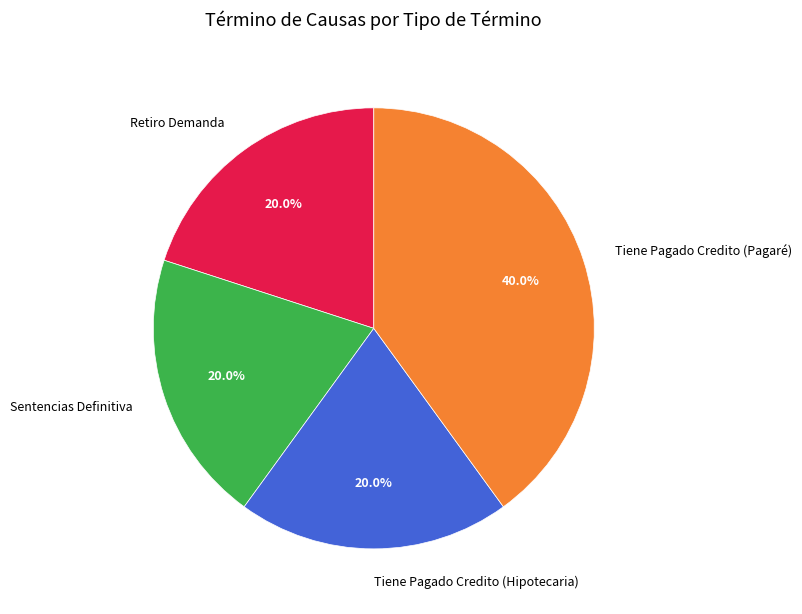

How many slices are in this pie chart?

4